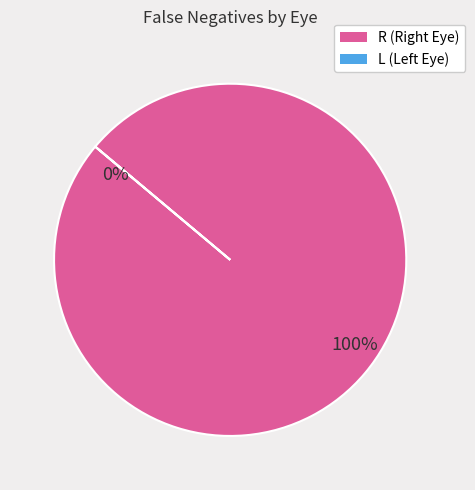

The L slice represents 0% of the pie. True or false?

True